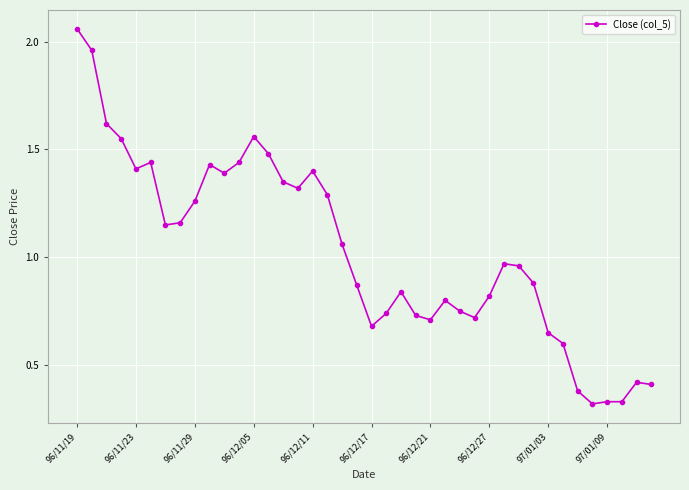

What is the value of the 34th point from the left?

0.6